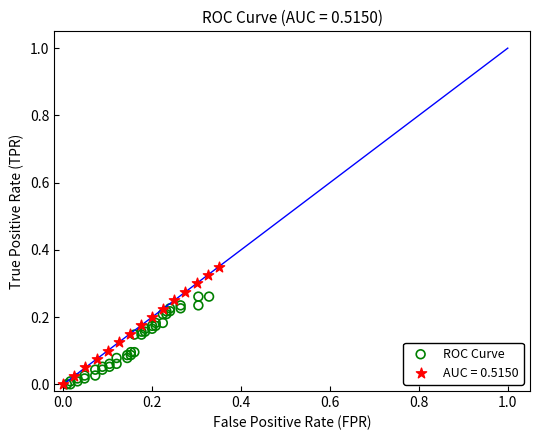

Which series contains the highest Y value?

AUC = 0.5150